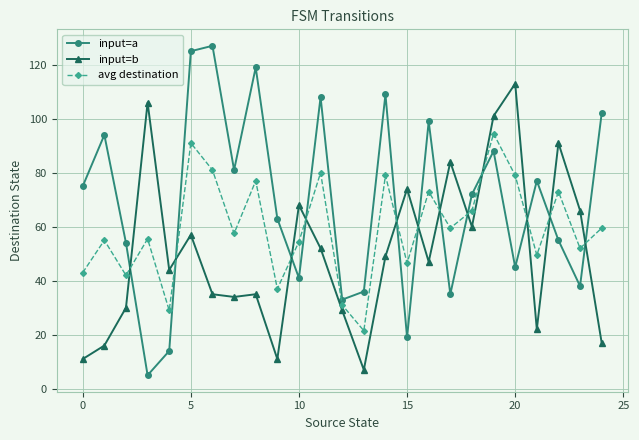

What is the maximum value for avg destination?

94.5